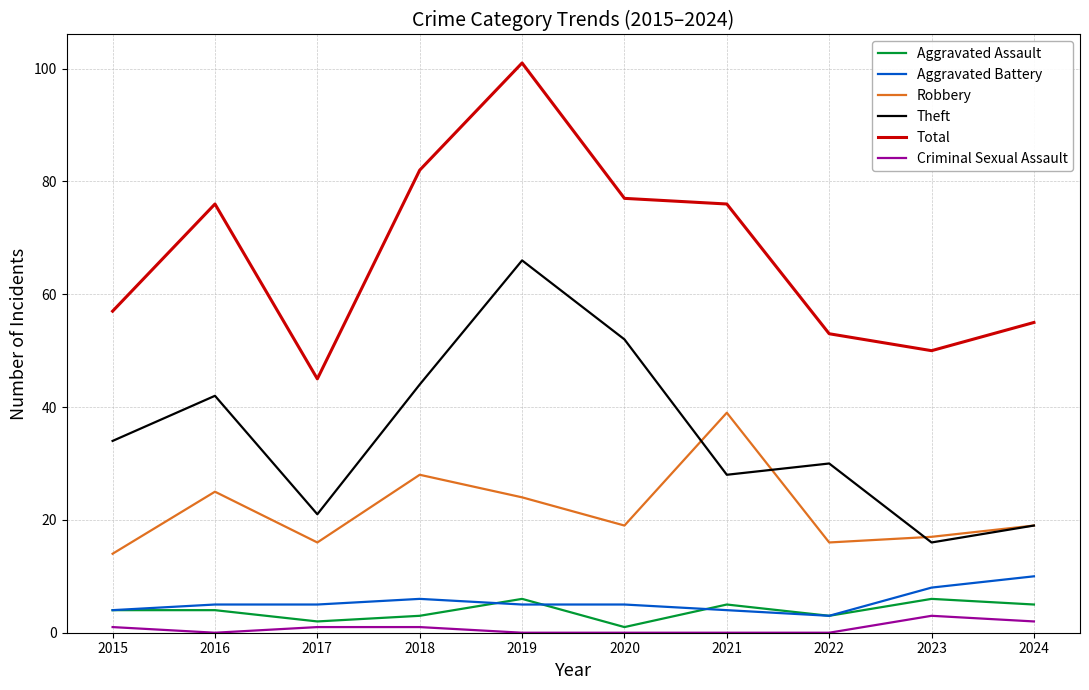

Read the Aggravated Battery value at 2019.

5